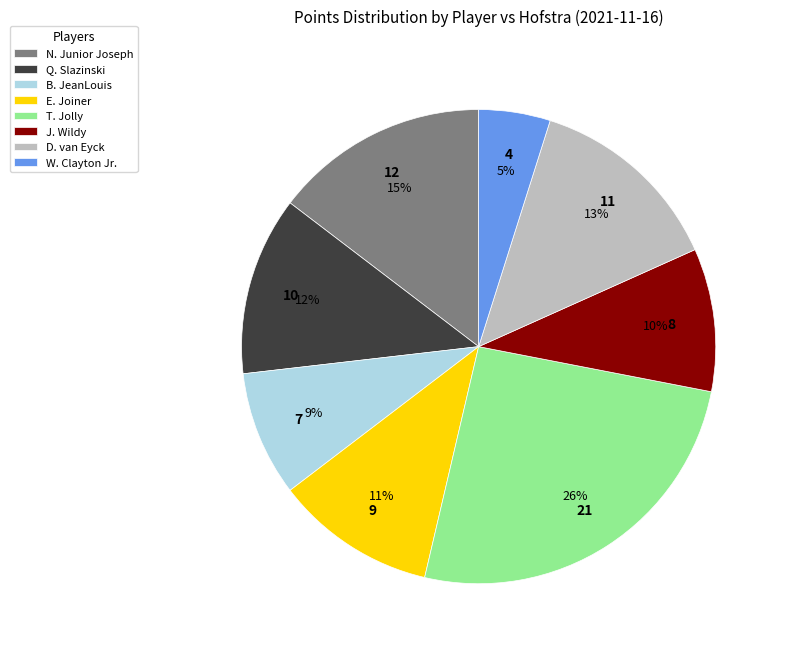

Does E. Joiner account for over 50% of the chart?

No